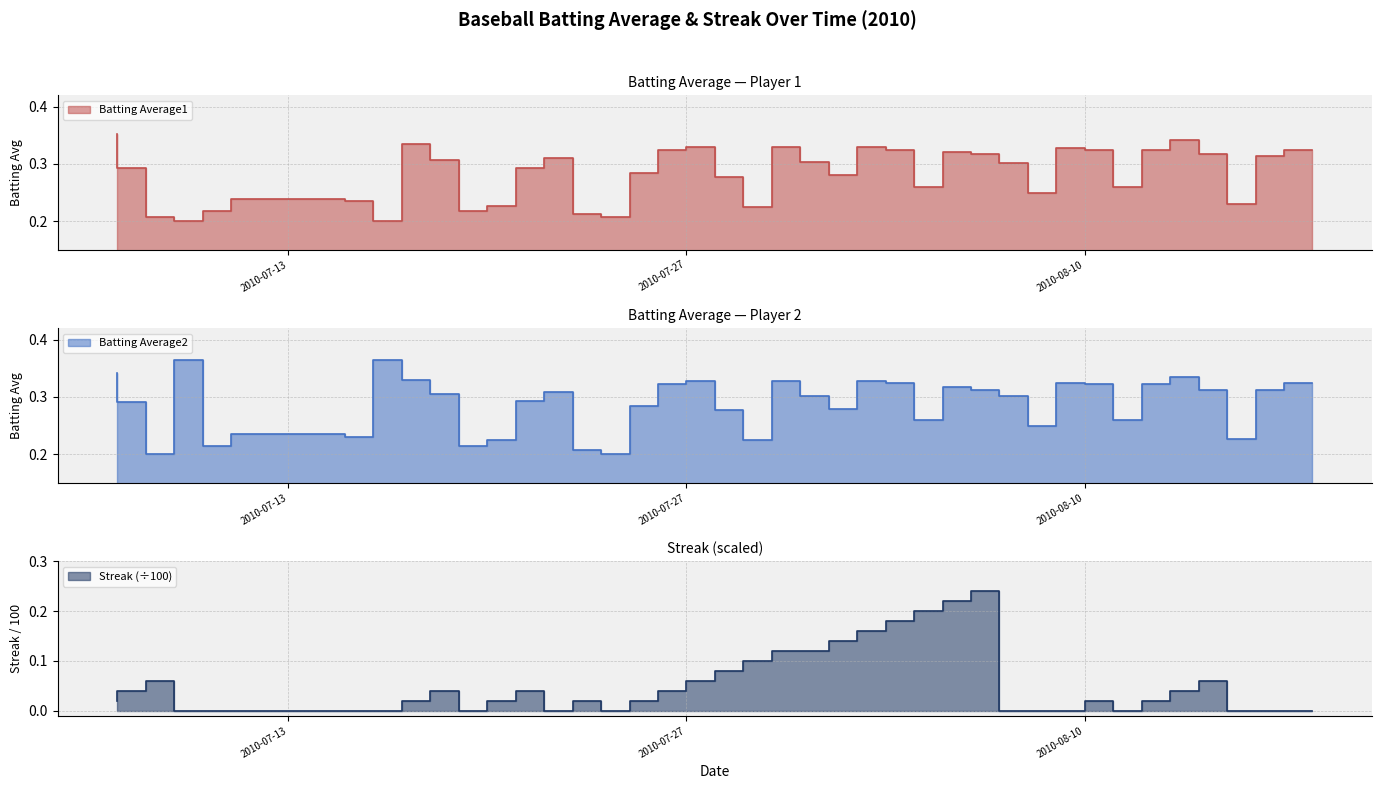

What is the difference between the maximum and second lowest values in the Batting Average1 series?

0.2